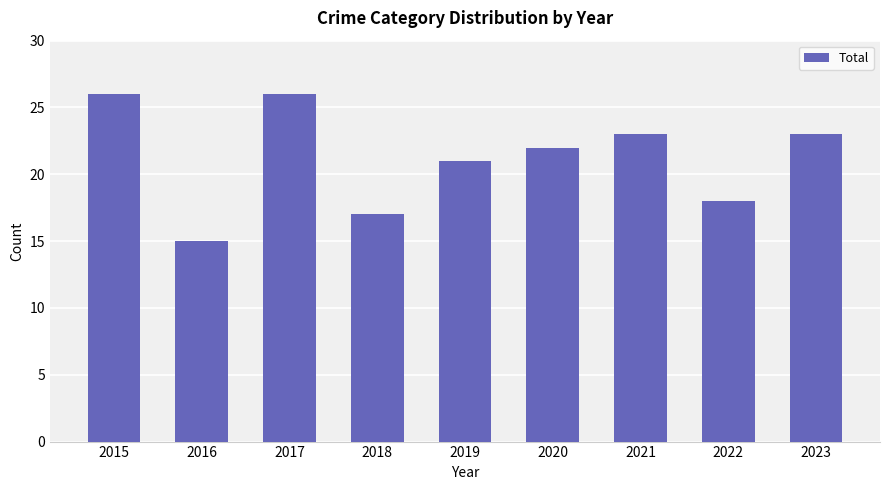

Reading left to right, extract all data points from this chart.

2015=26	2016=15	2017=26	2018=17	2019=21	2020=22	2021=23	2022=18	2023=23